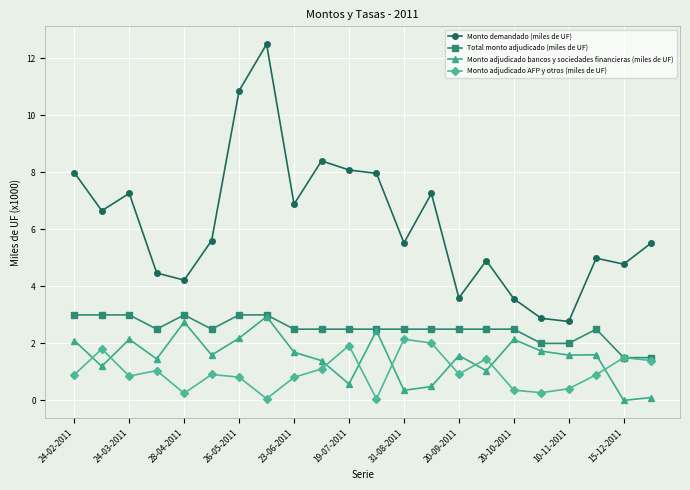

Does the chart display data point markers on the line(s)?

Yes